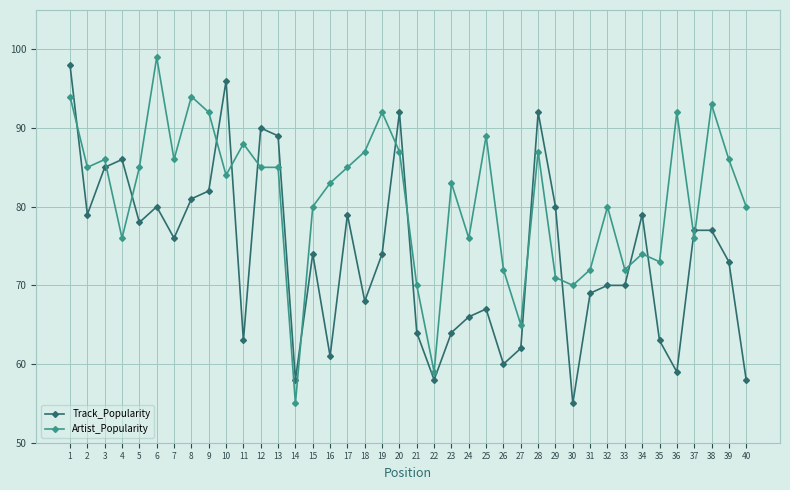

Between which two adjacent categories do Artist_Popularity and Track_Popularity first intersect?

1 and 2